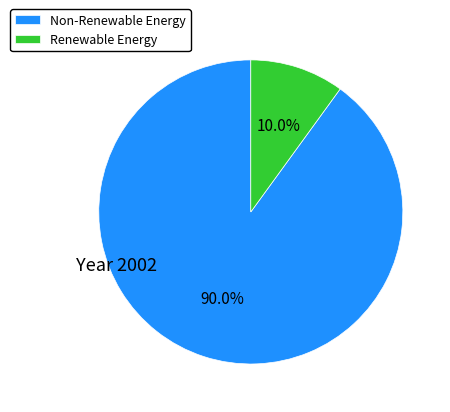

Count the number of slices in the pie.

2